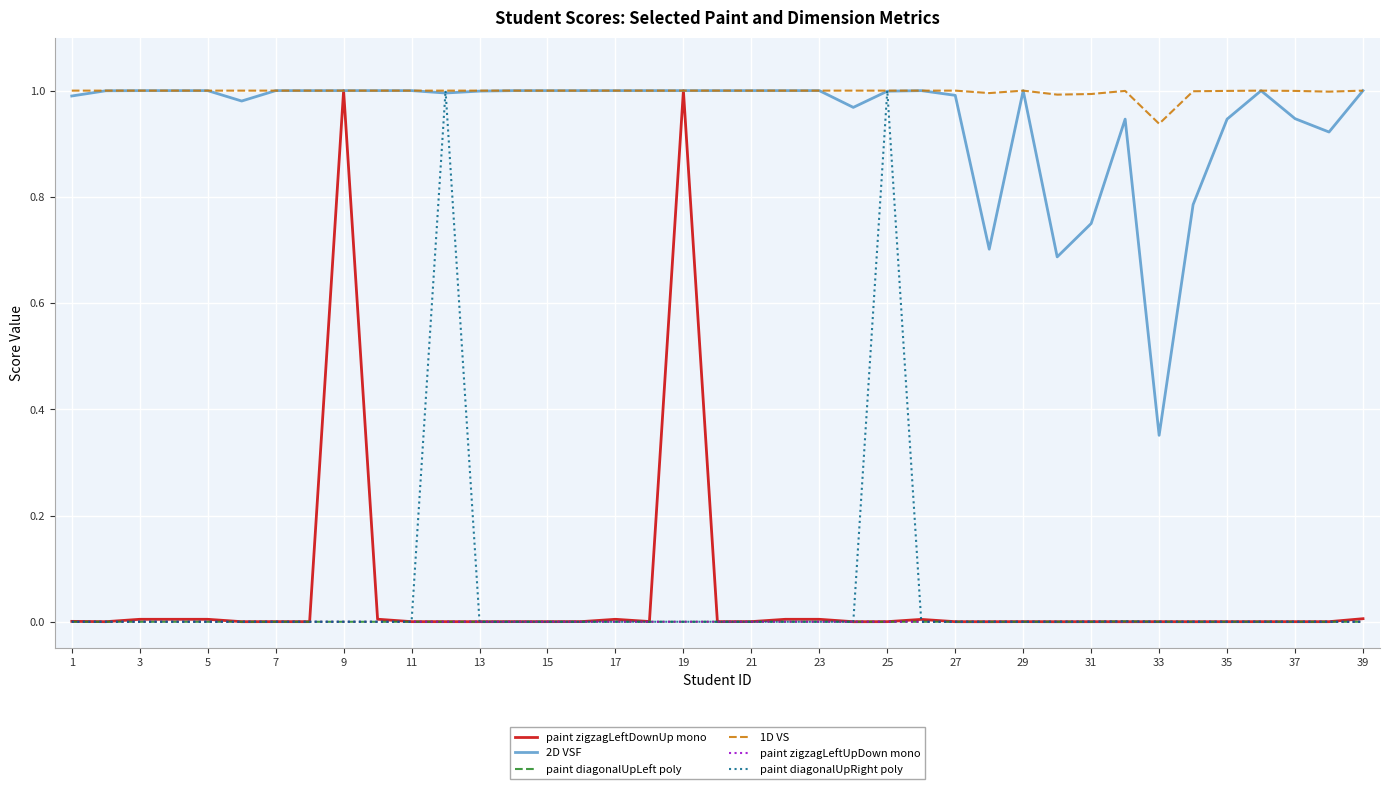

Which series has the largest total across all categories?

1D VS